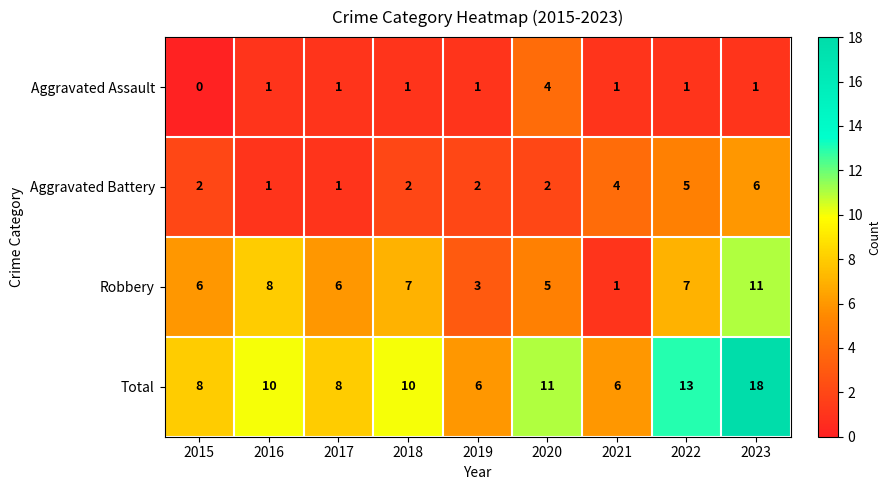

At which label is Total closest to 12?

2020